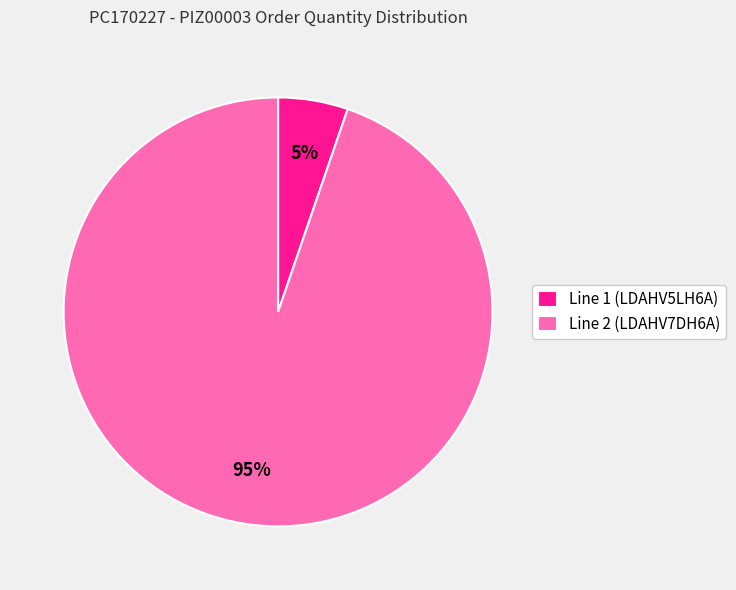

What percentage is the Line 2 (LDAHV7DH6A) slice, to the nearest percent?

95%